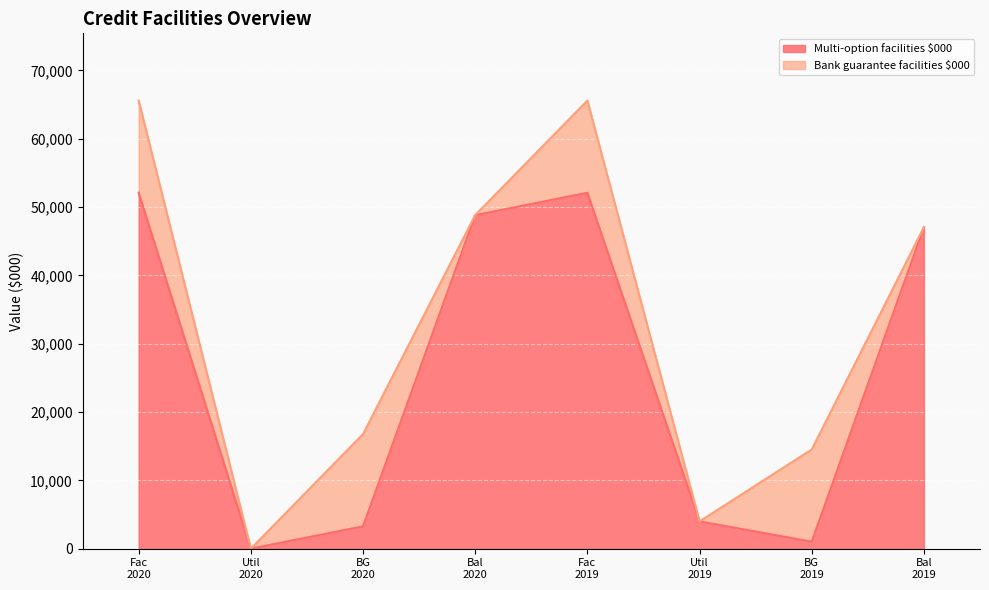

Reading left to right, transcribe the values for Multi-option facilities $000.

52100	0	3273	48827	52100	4000	1023	47077